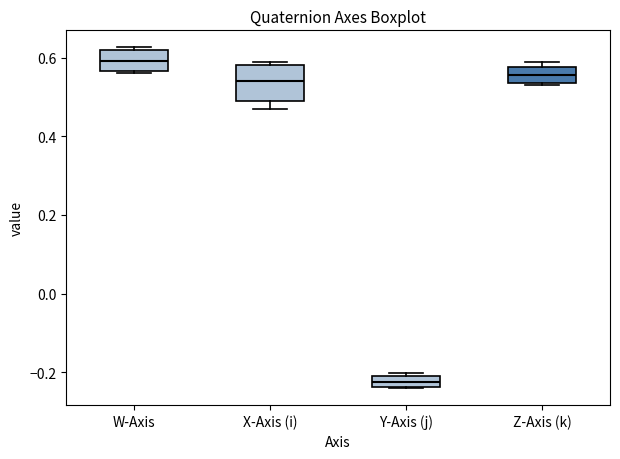

Which box has the highest median line?

W-Axis